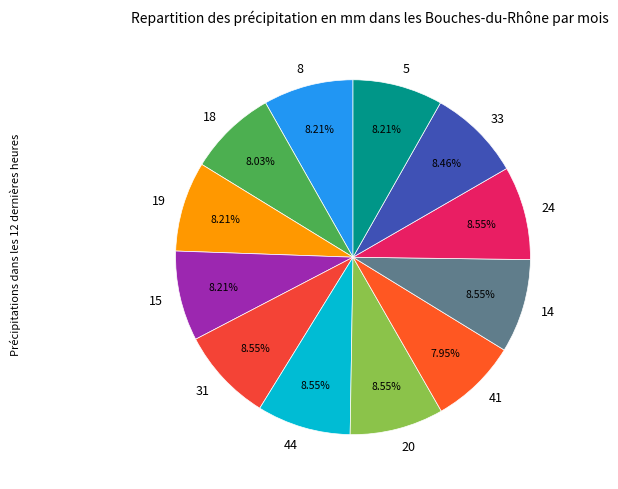

Does 15 account for over 50% of the chart?

No